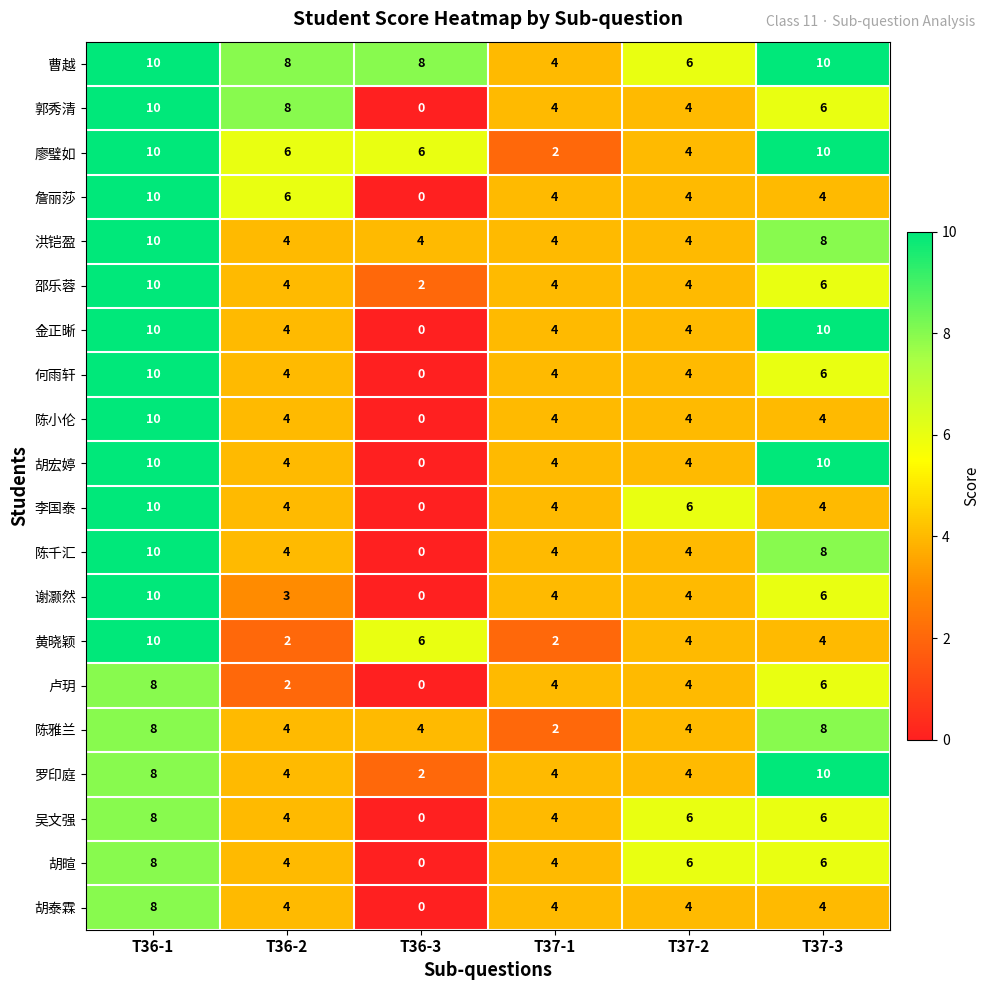

What is the total value across all series at T36-1?

188